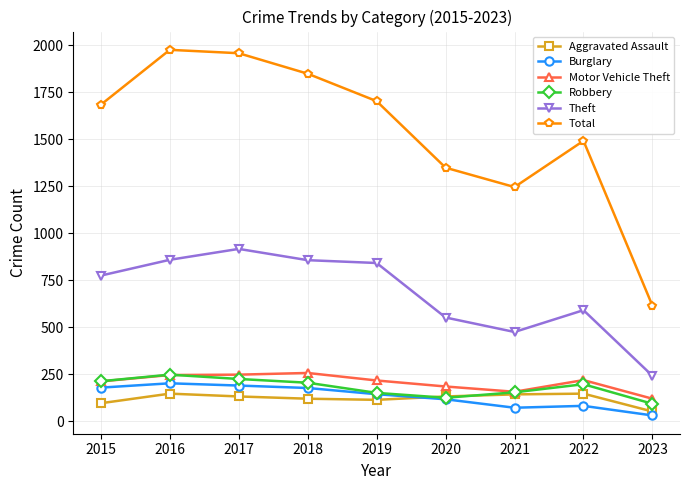

What is the difference between the Aggravated Assault values at 2020 and 2021?

11